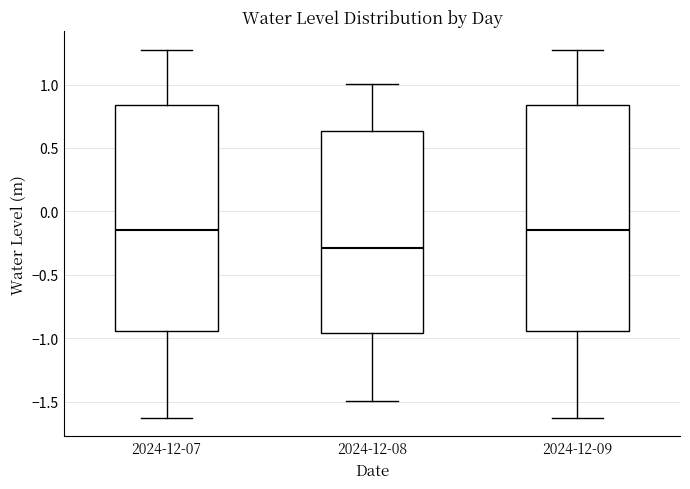

Where does the upper whisker of the box for 2024-12-07 end on the y-axis? The values are not printed on the chart, so give them approximately, as read against the axis.

1.25